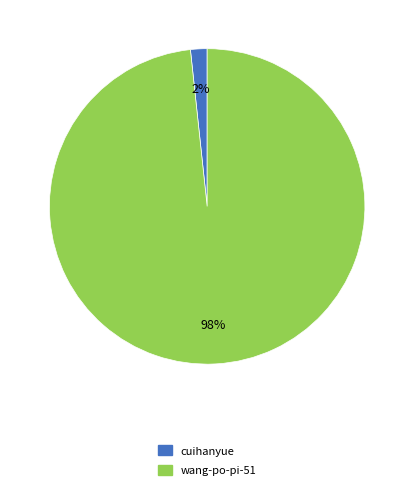

Is the sum of cuihanyue and wang-po-pi-51 greater than half?

Yes